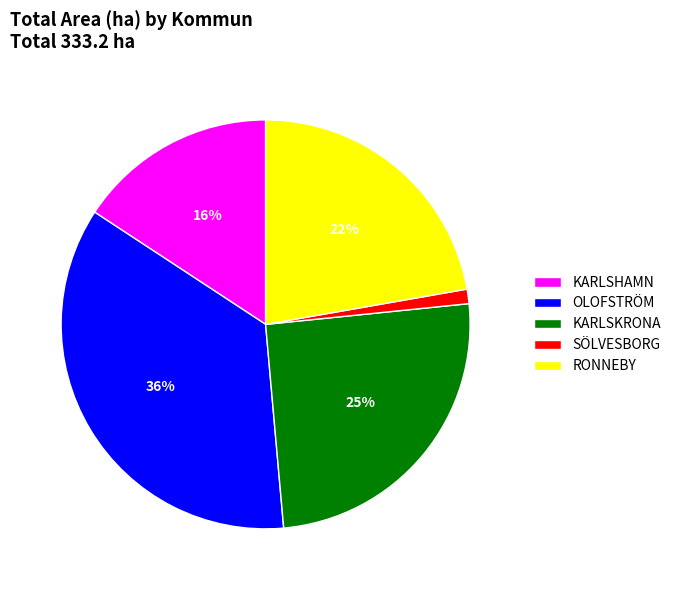

True or false: KARLSHAMN accounts for 1% of the total.

False